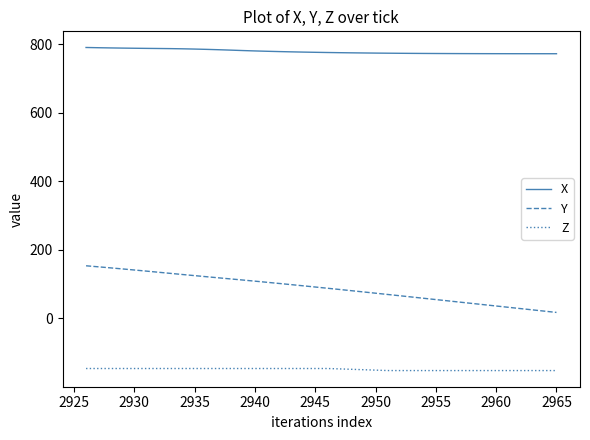

Which series has the largest total across all categories?

X